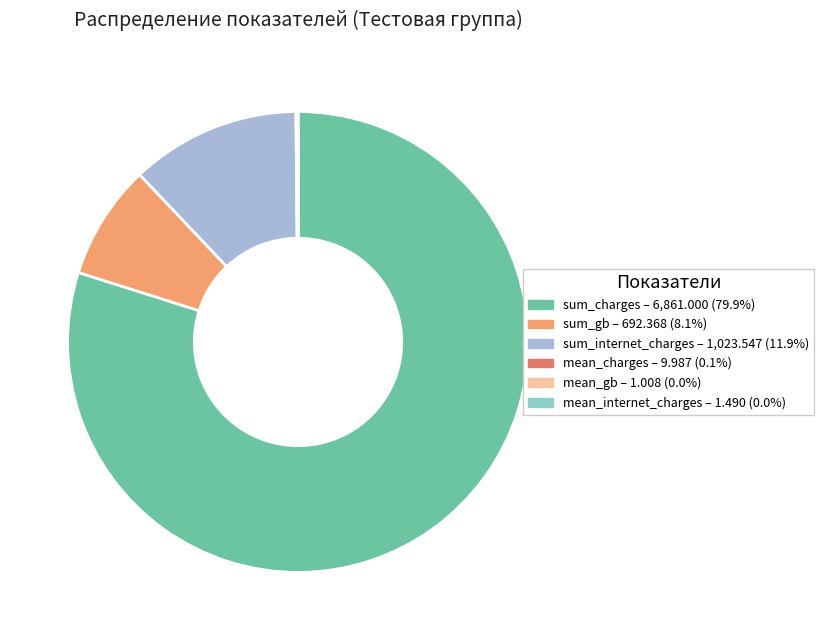

What is the change in value from sum_internet_charges to mean_internet_charges?

-1022.1